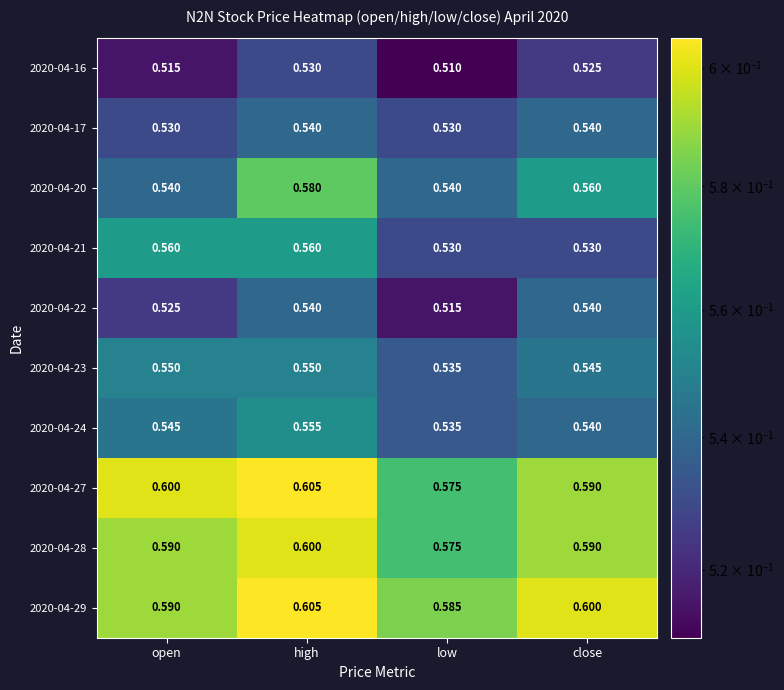

Where is 2020-04-23 nearest to the value 0?

low